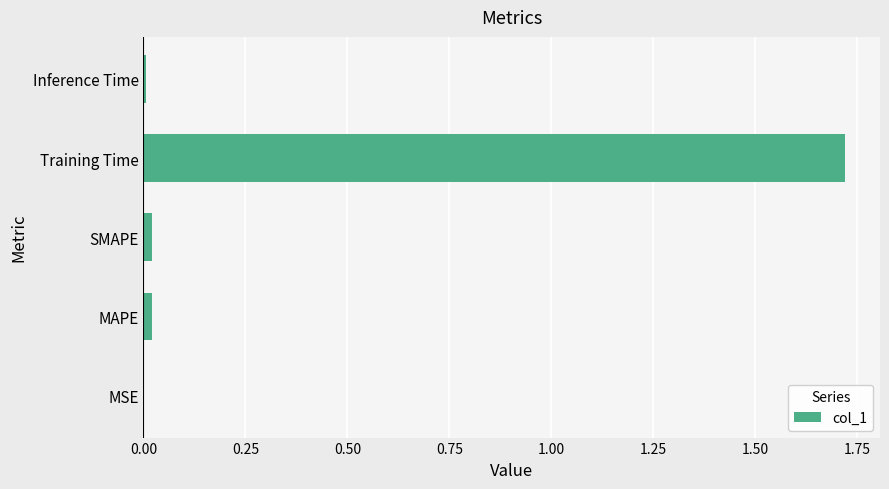

What is the sum of all values?

1.8